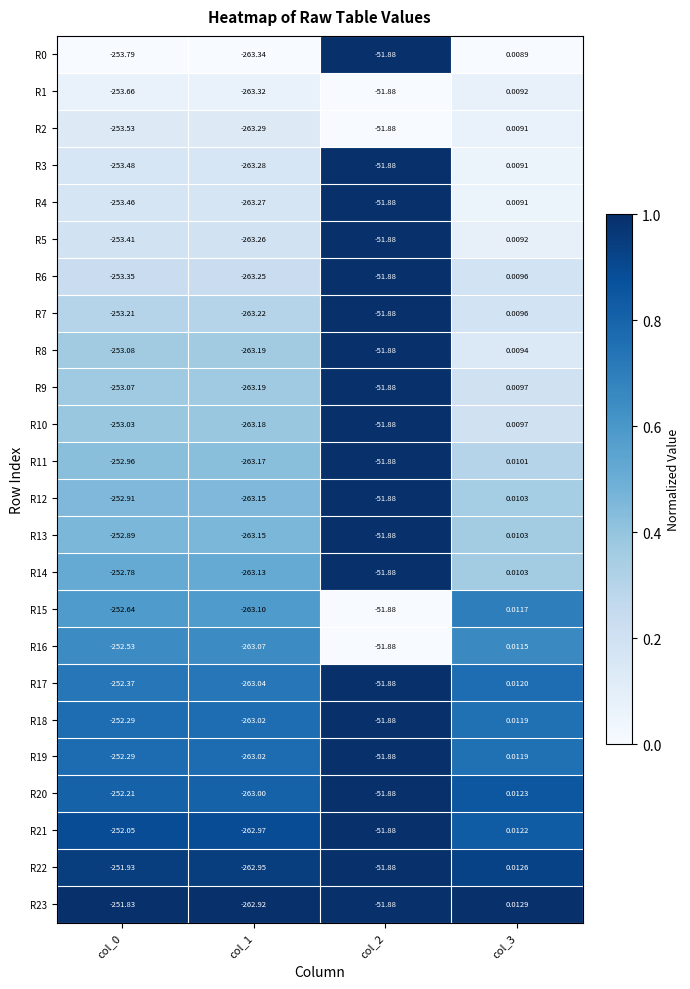

Is the value of R15 at col_0 greater than the value of R14 at col_3?

No